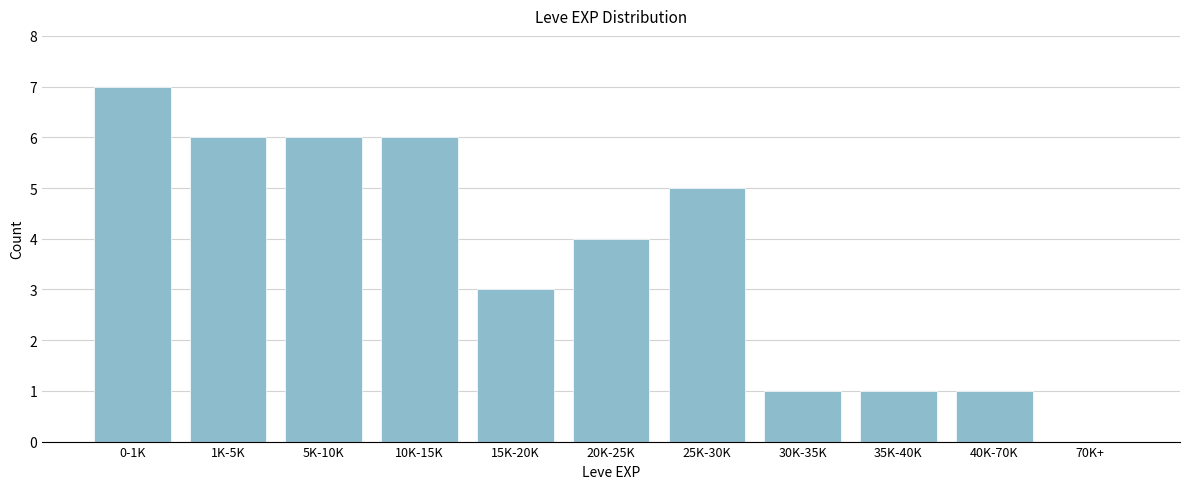

Reading left to right, extract all data points from this chart.

0-1K=7	1K-5K=6	5K-10K=6	10K-15K=6	15K-20K=3	20K-25K=4	25K-30K=5	30K-35K=1	35K-40K=1	40K-70K=1	70K+=0